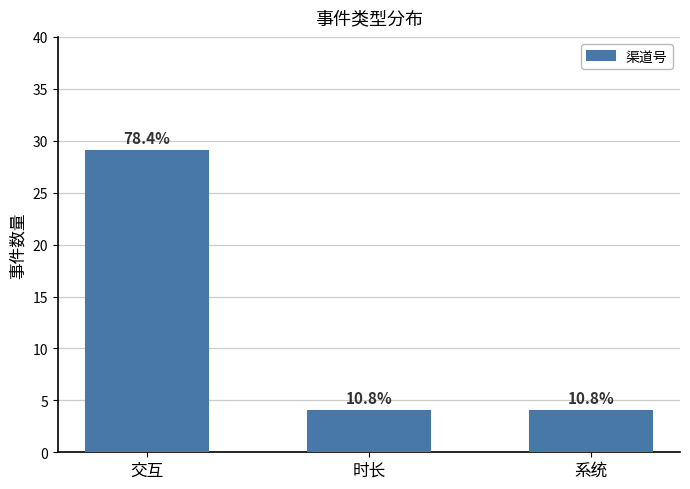

What is the sum of the values at 时长 and 系统?

8